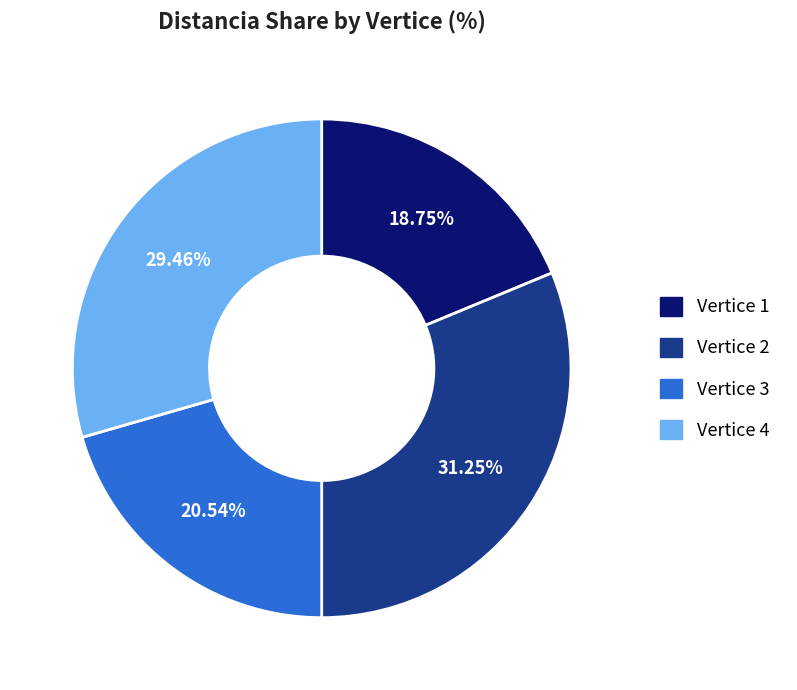

Is there a majority slice in this chart?

No